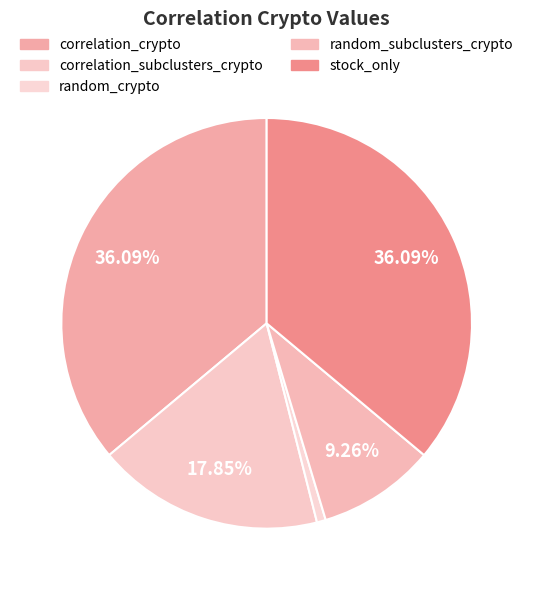

To the nearest percent, what is the combined percentage of correlation_crypto and random_crypto?

37%